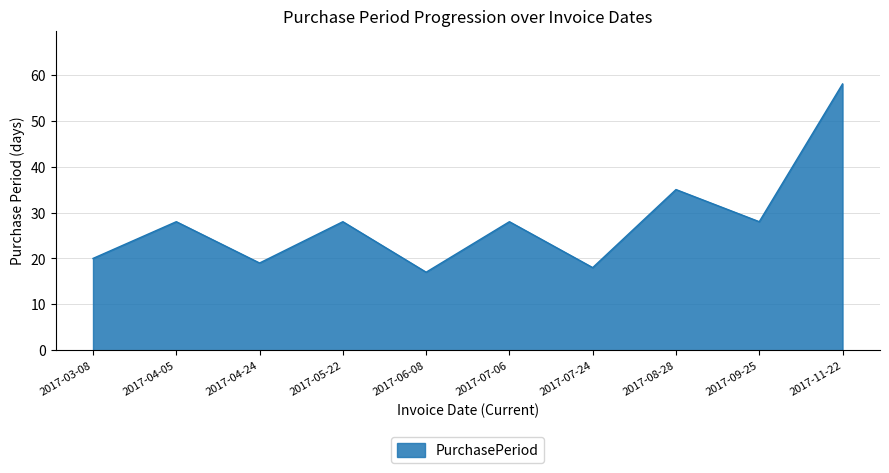

Reading left to right, transcribe all the data shown in this chart.

20	28	19	28	17	28	18	35	28	58